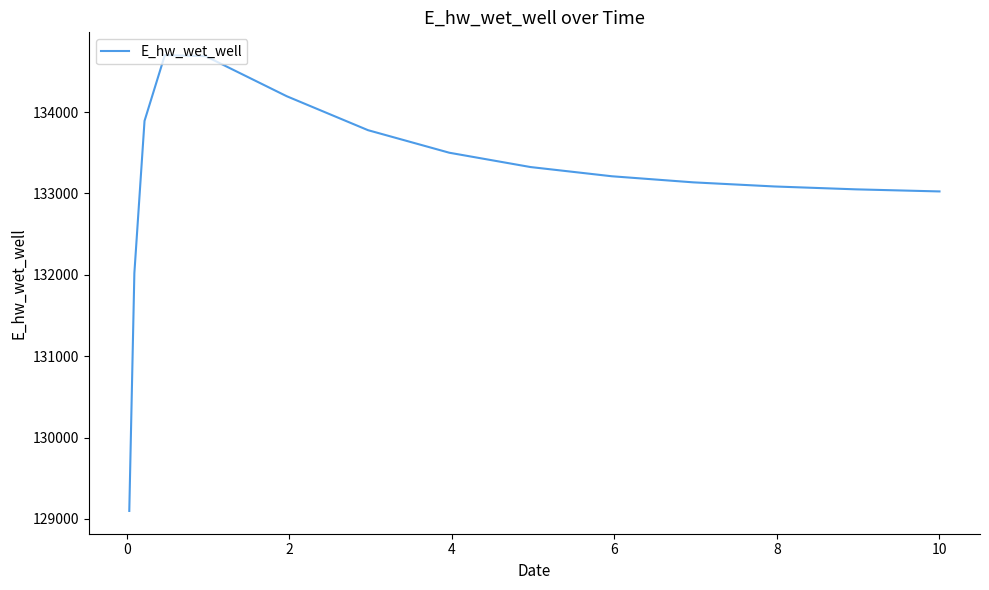

What is the maximum value shown in the chart?

134700.8